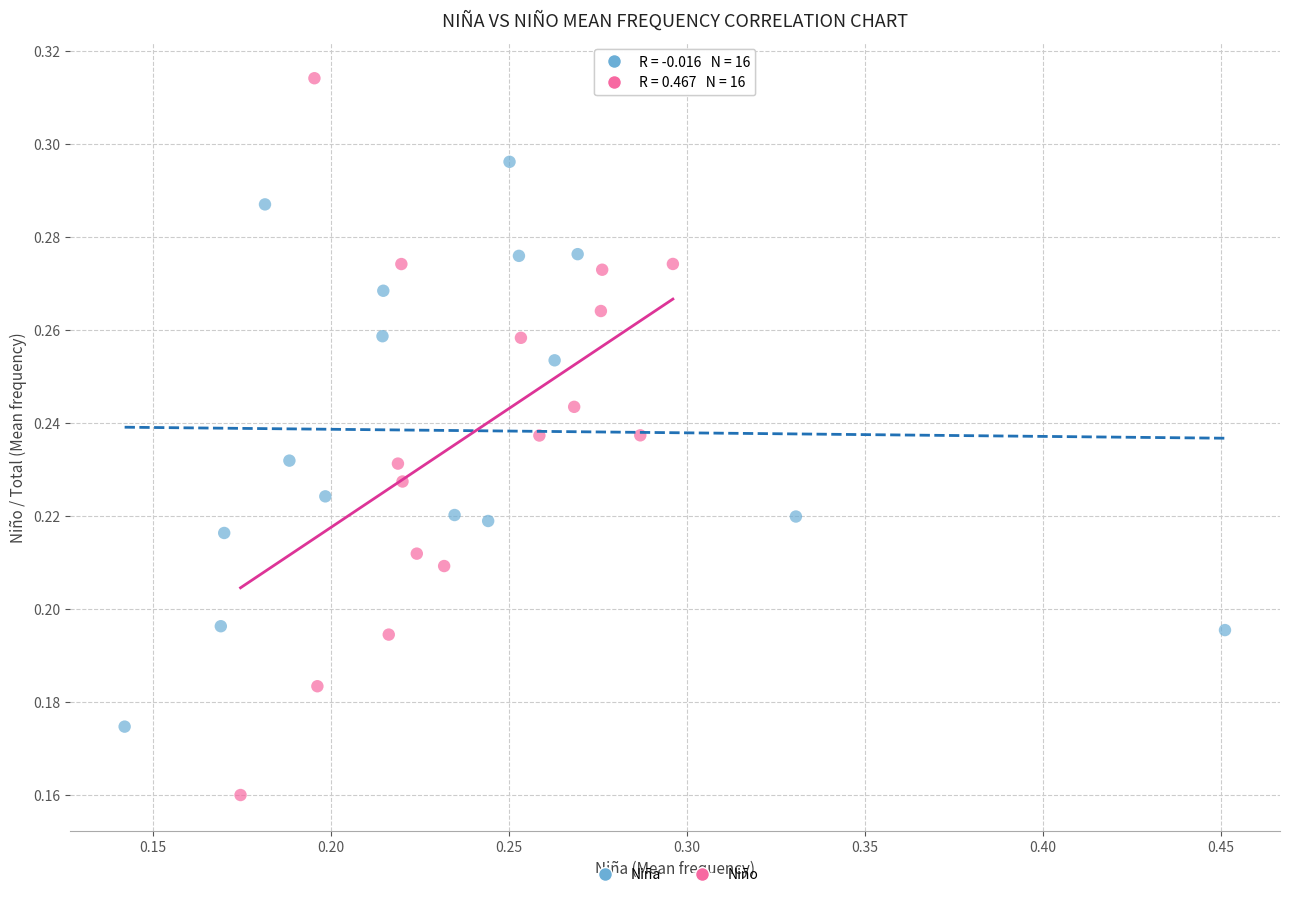

Which series contains the highest Y value?

Niño